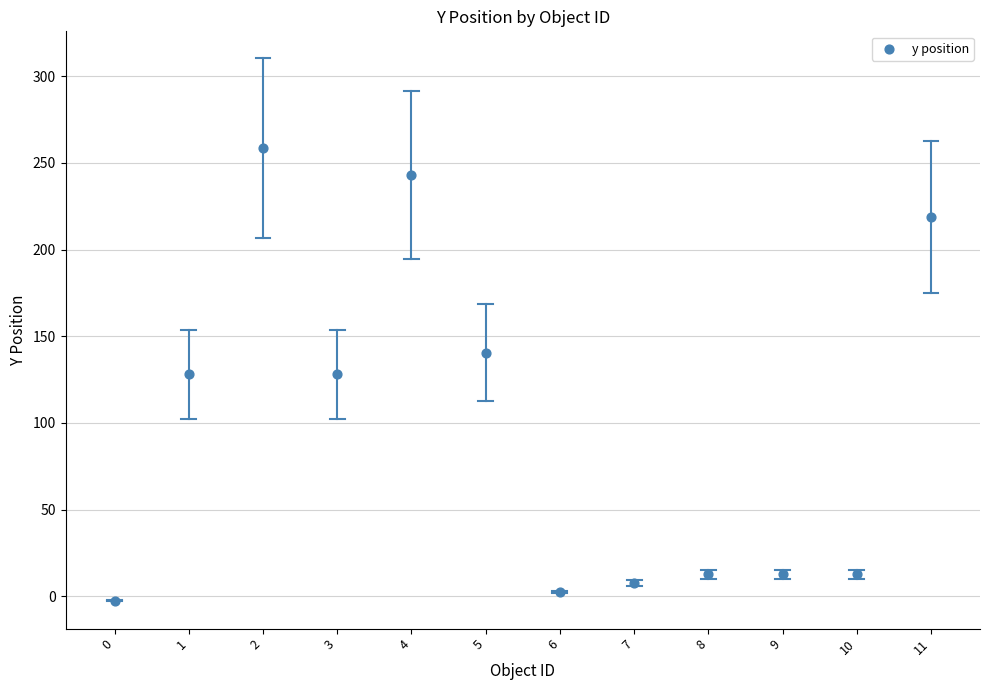

What is the average Y value?

96.9